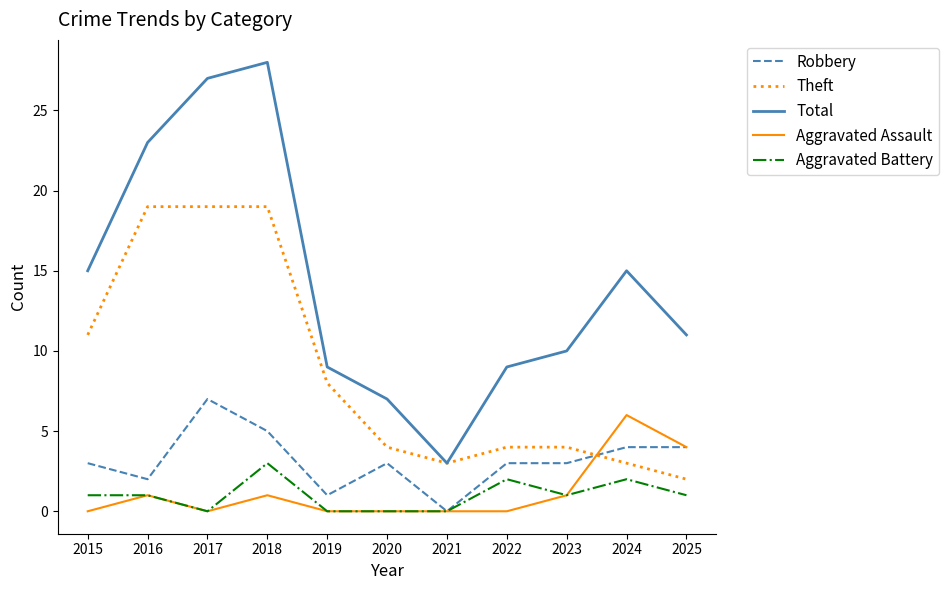

At which category is the sum across all series the highest?

2018